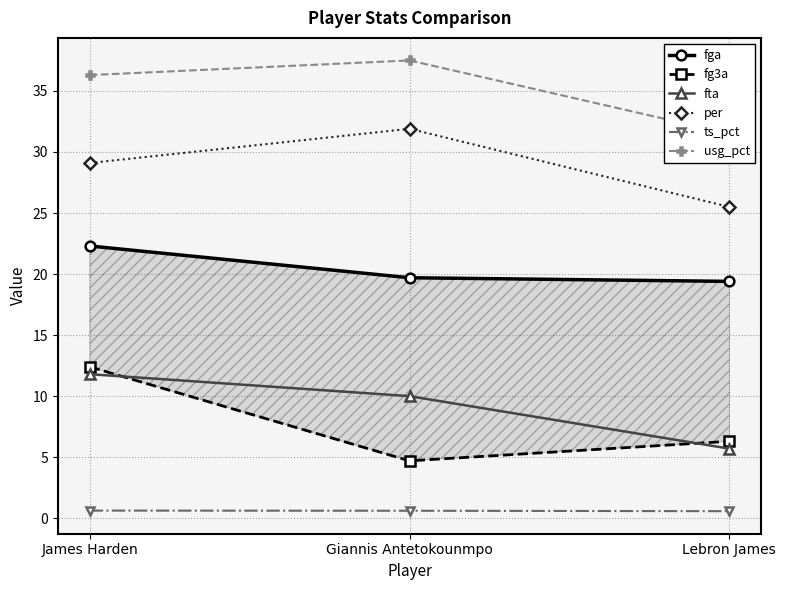

Which series has the widest spread of values?

fg3a